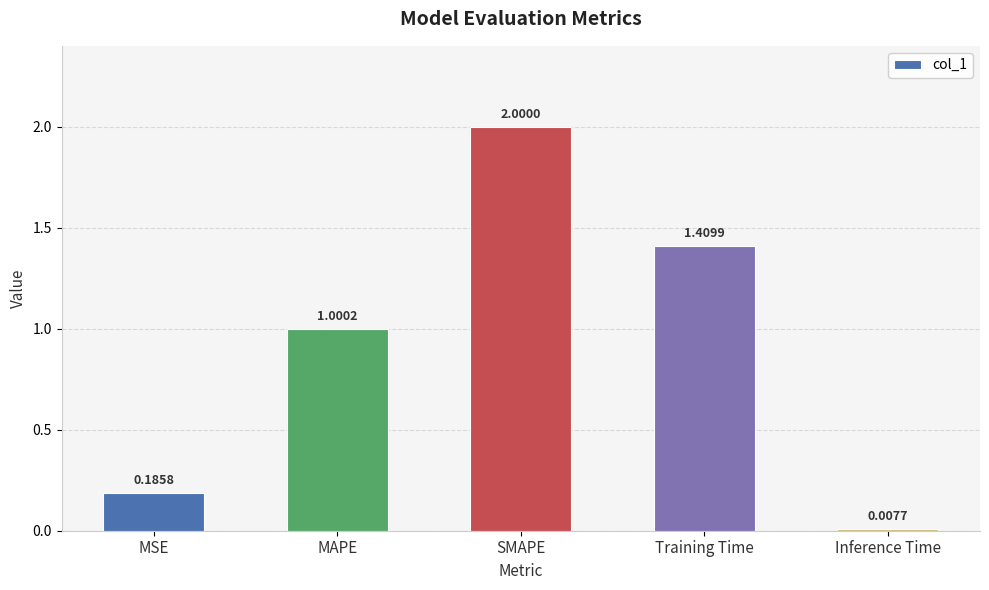

True or false: the data shows 1.0 at MAPE.

True